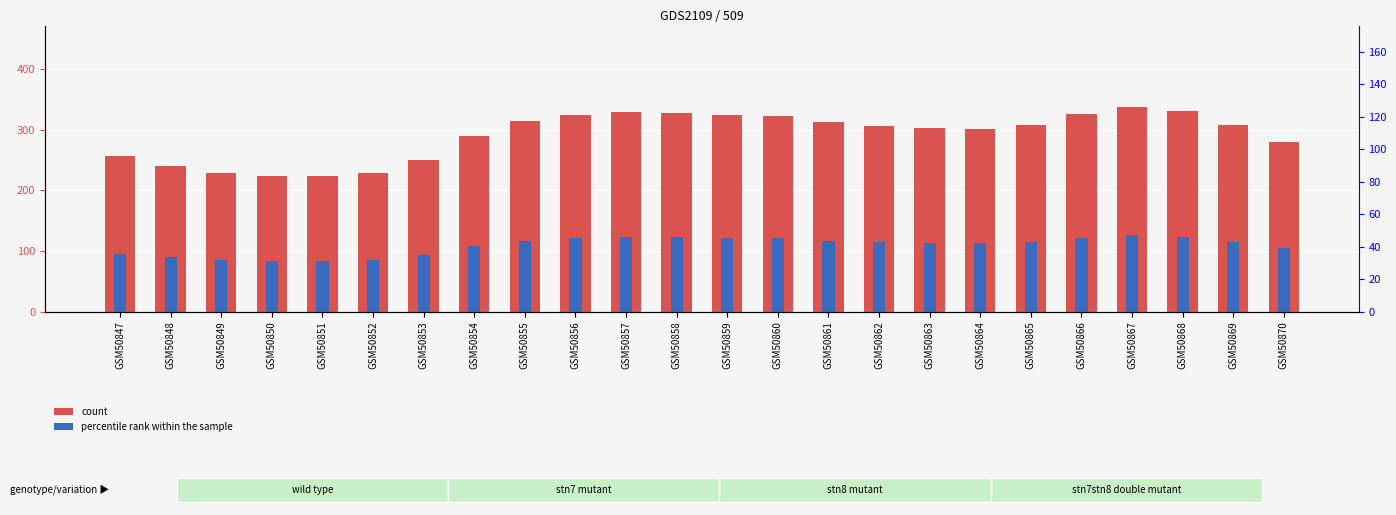

What is the lowest value of the 1 series?

83.4